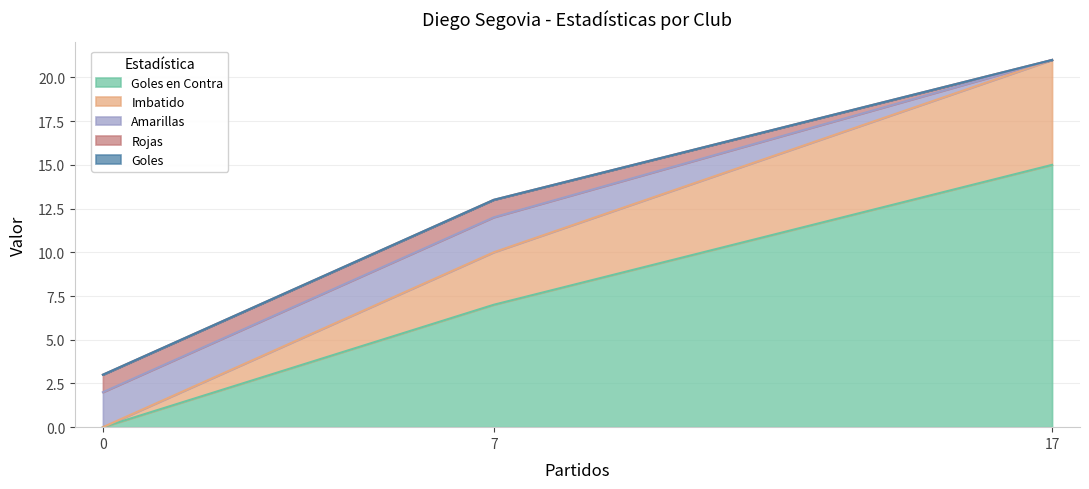

What is the difference between the maximum and minimum values in the Goles en Contra series?

15